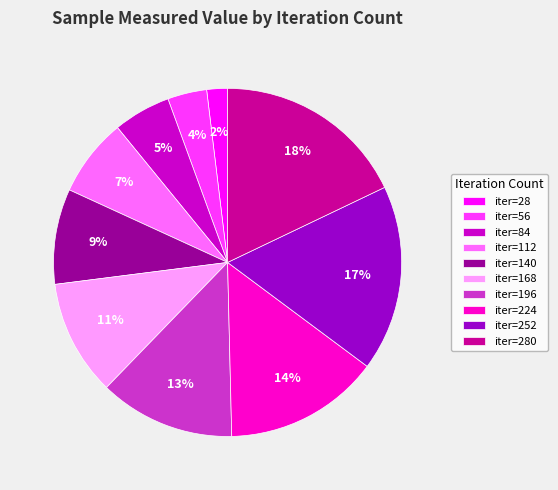

To the nearest percent, what is the average slice percentage?

10%